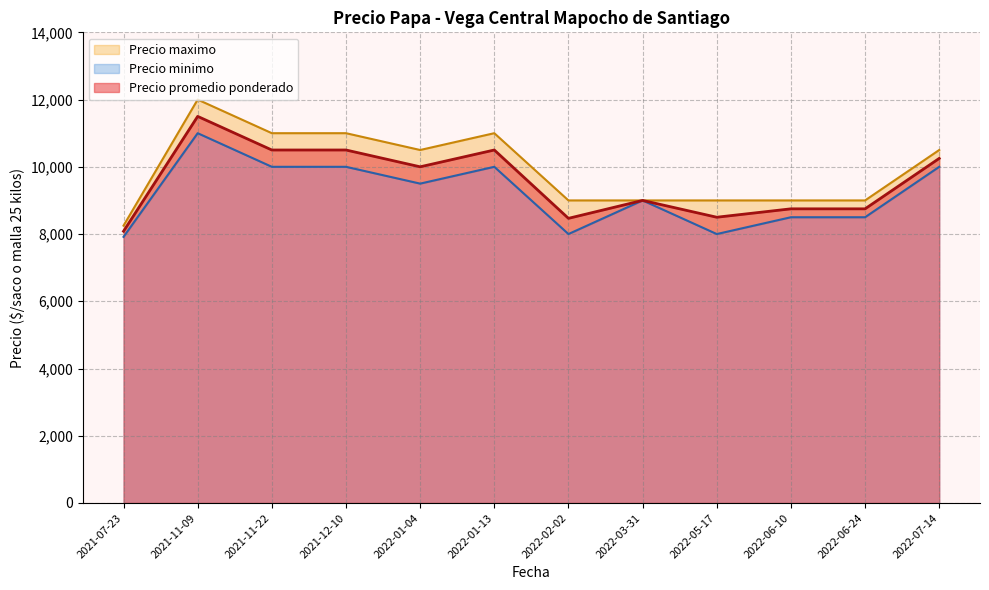

The value of Precio promedio ponderado at 2022-06-24 is 14517.1. True or false?

False